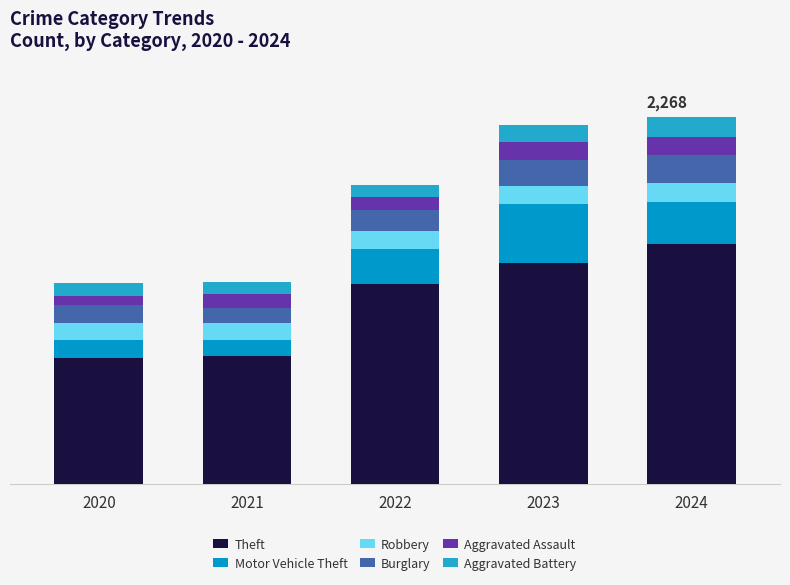

What is the total value across all series at 2021?

1248